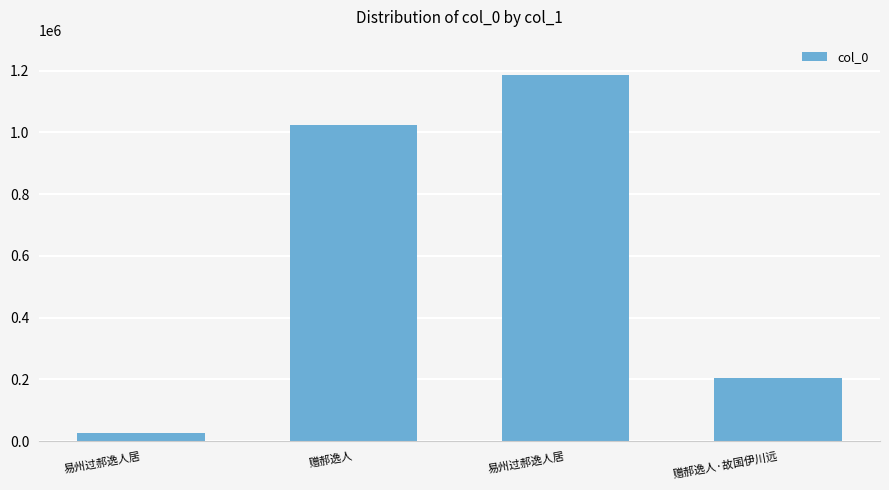

How many bars are there in total?

4